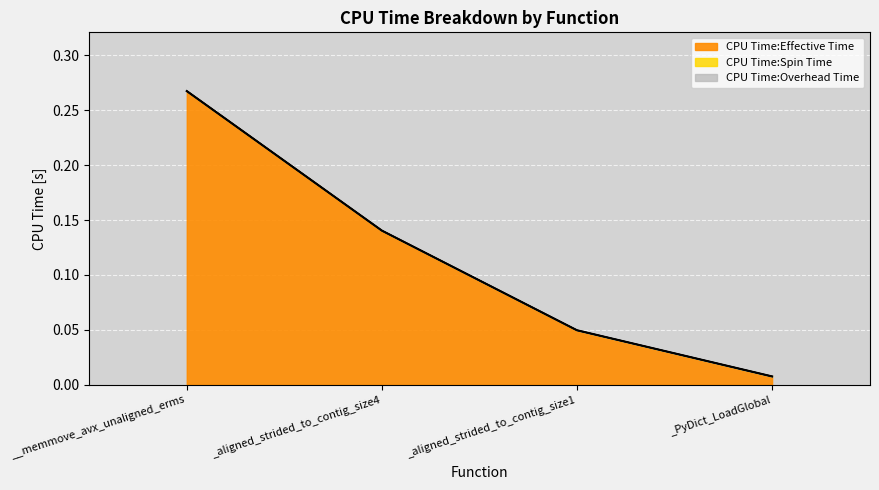

Reading left to right, transcribe all the data shown in this chart.

CPU Time:Effective Time: 0.3	0.1	0.0	0.0
CPU Time:Spin Time: 0.0	0.0	0.0	0.0
CPU Time:Overhead Time: 0.0	0.0	0.0	0.0